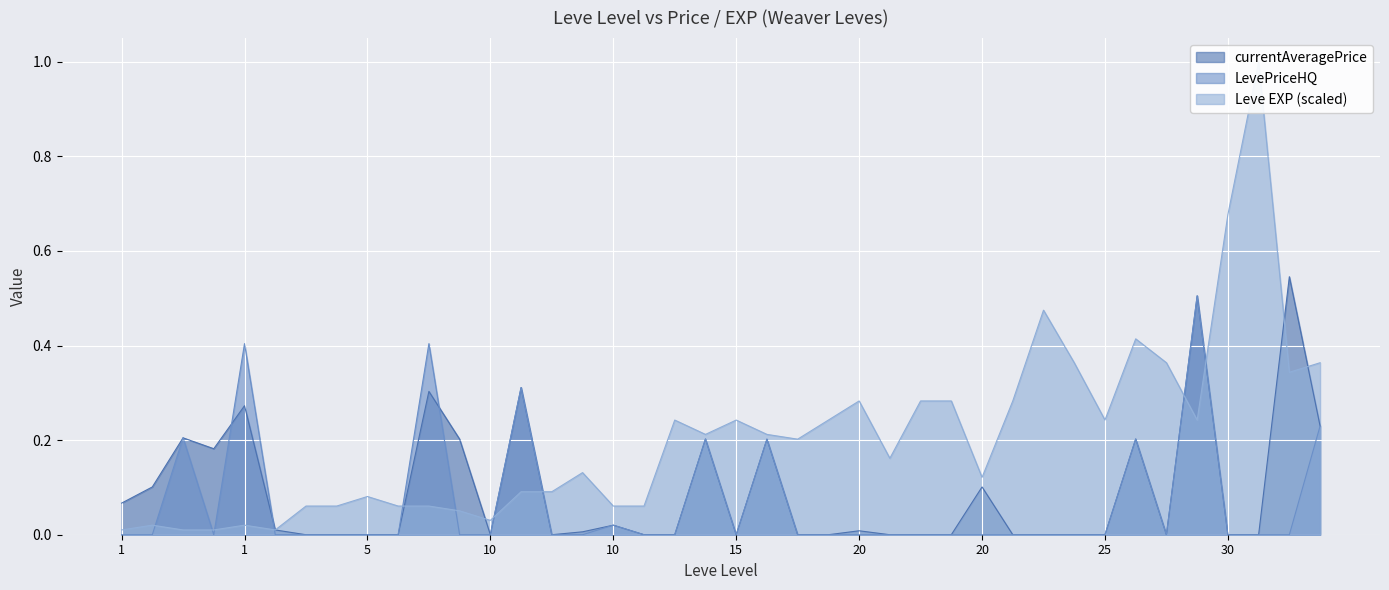

What is the total value across all series at 1?

0.1